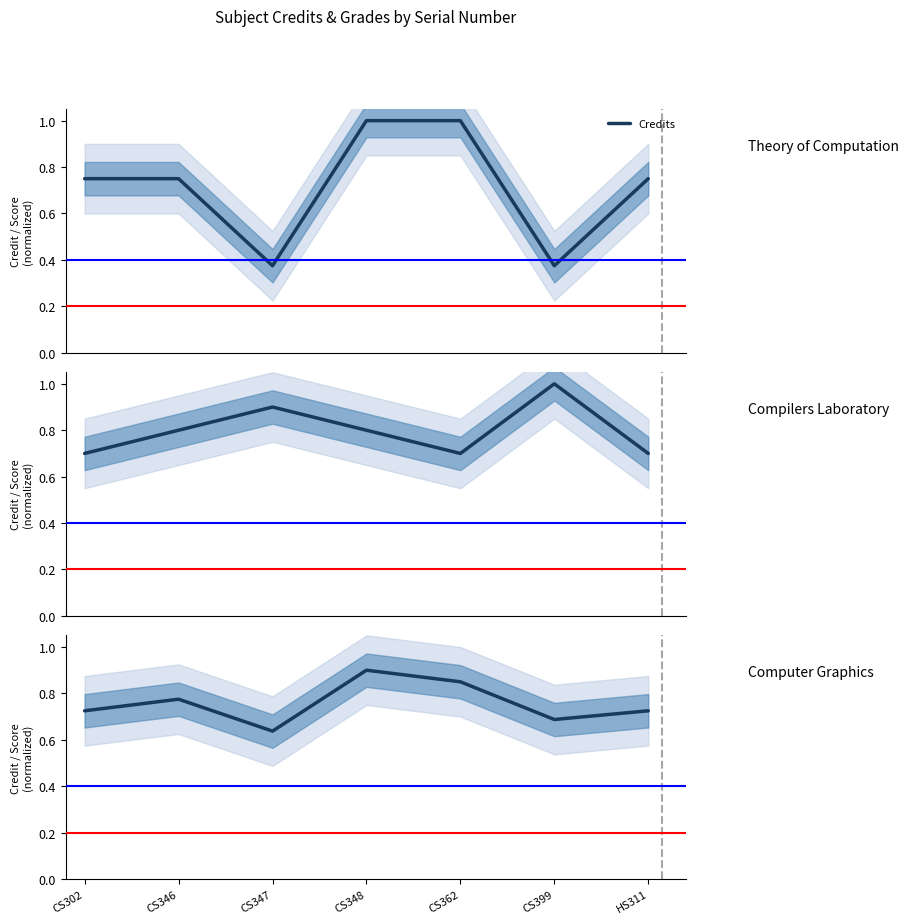

What is the sum of all Combined values?

5.3